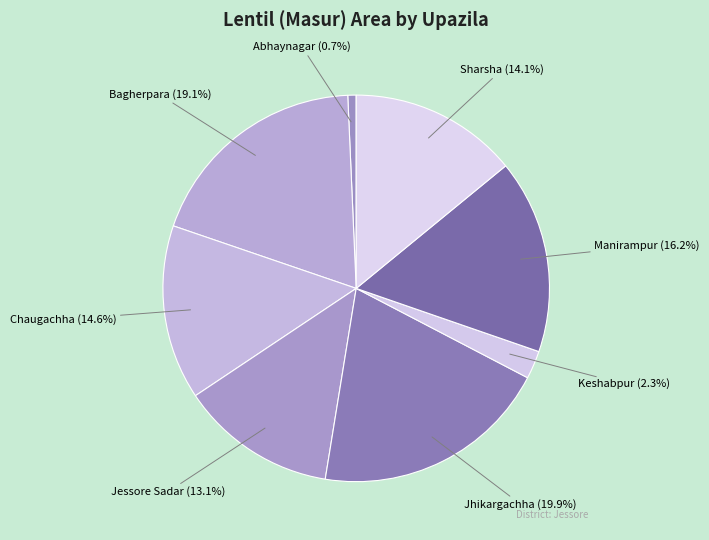

Do Manirampur and Chaugachha together represent more than half of the pie?

No